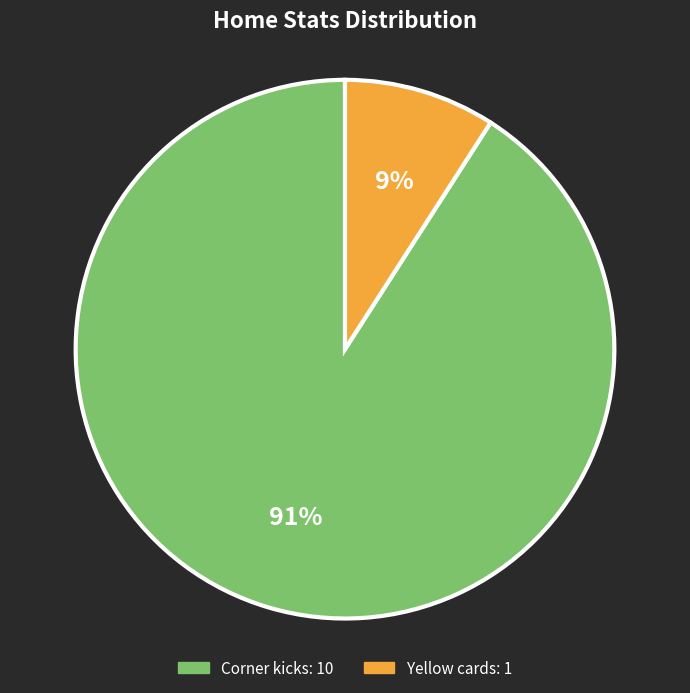

Which category has the smallest portion of the pie?

Yellow cards